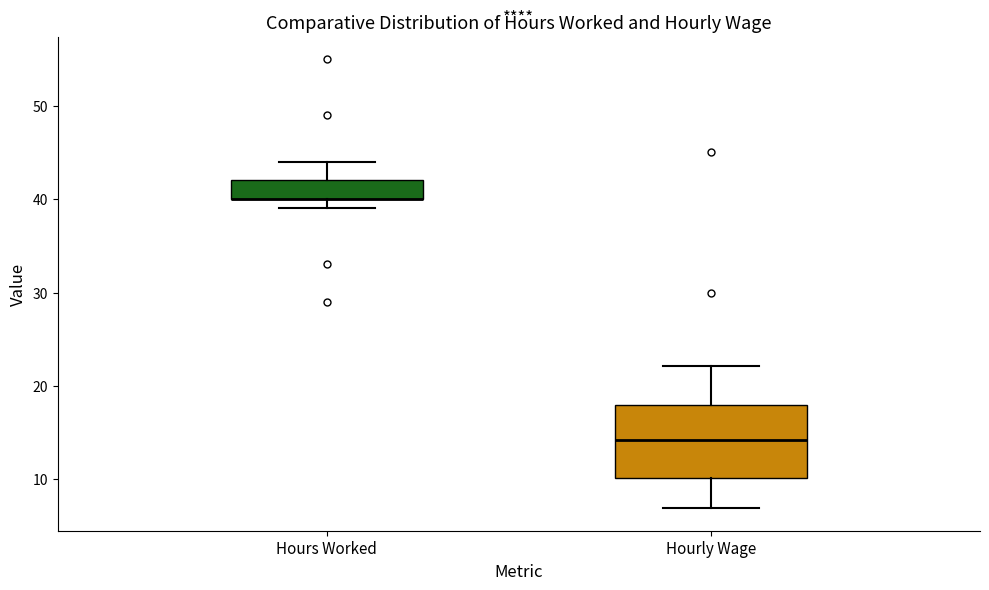

Reading left to right, read every box against the y-axis: the position of its median line, the range the box covers, and the ends of its whiskers. The values are not printed on the chart, so give them approximately, as read against the axis.

Hours Worked: median 40 (drawn on the box's lower edge), box 40 to 42, whiskers 39 to 44
Hourly Wage: median 14, box 10 to 18, whiskers 7 to 22